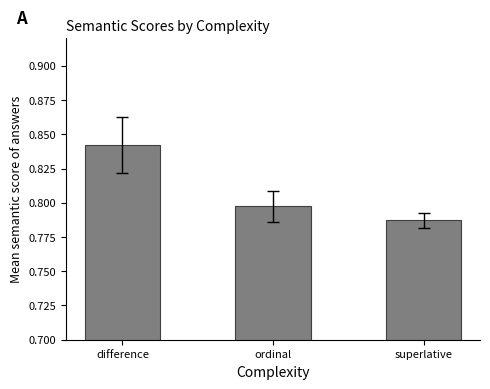

The chart shows a value of 1.4 at superlative. True or false?

False